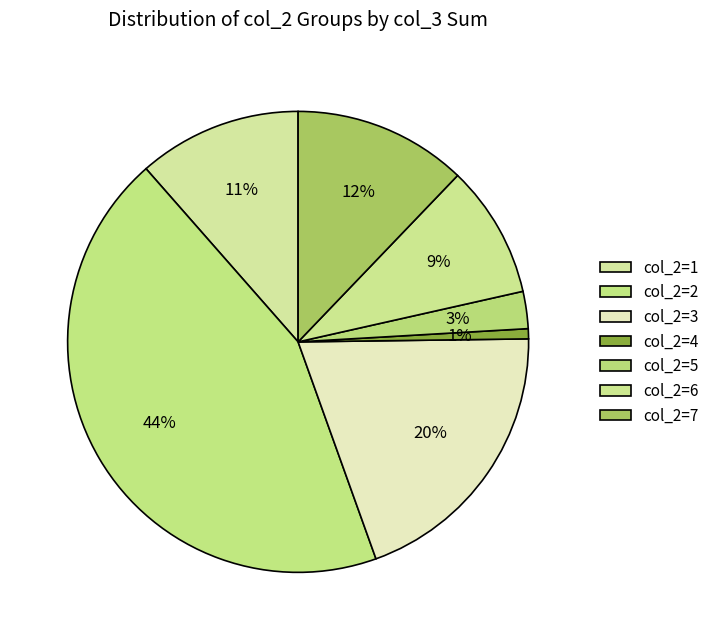

How many slices are in this pie chart?

7